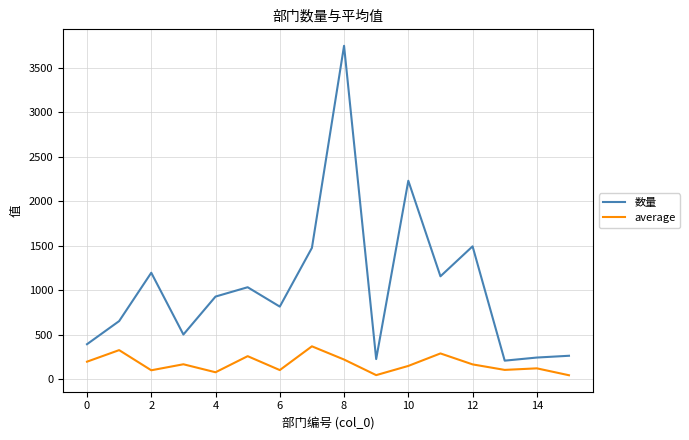

True or false: average and 数量 cross at least once.

False